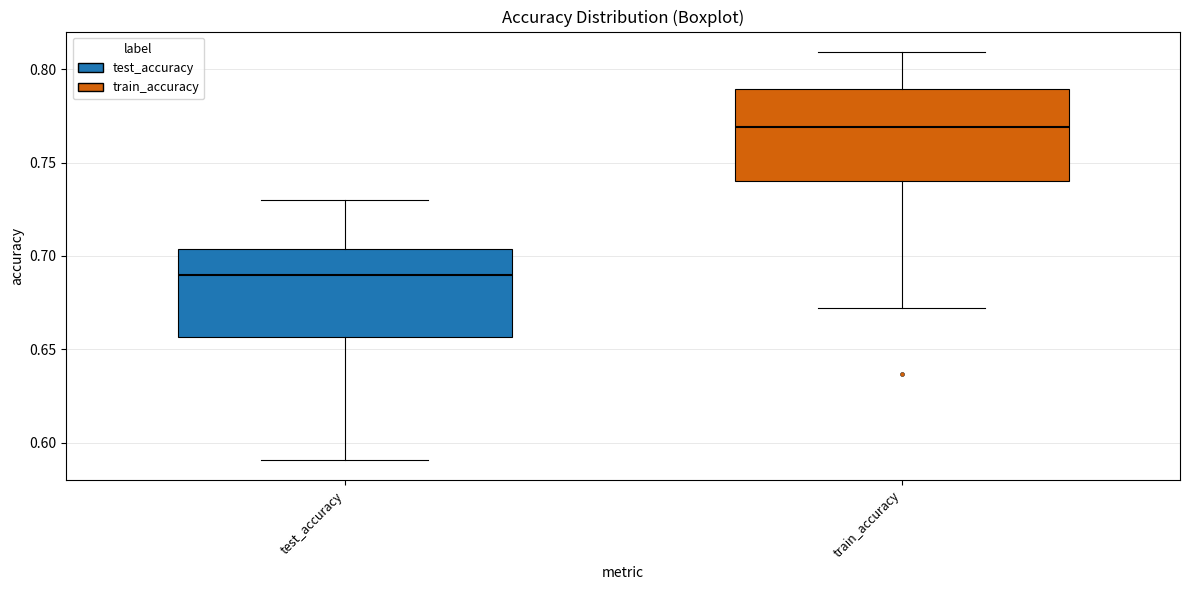

Where does the lower whisker of the box for train_accuracy end on the y-axis? The values are not printed on the chart, so give them approximately, as read against the axis.

0.670